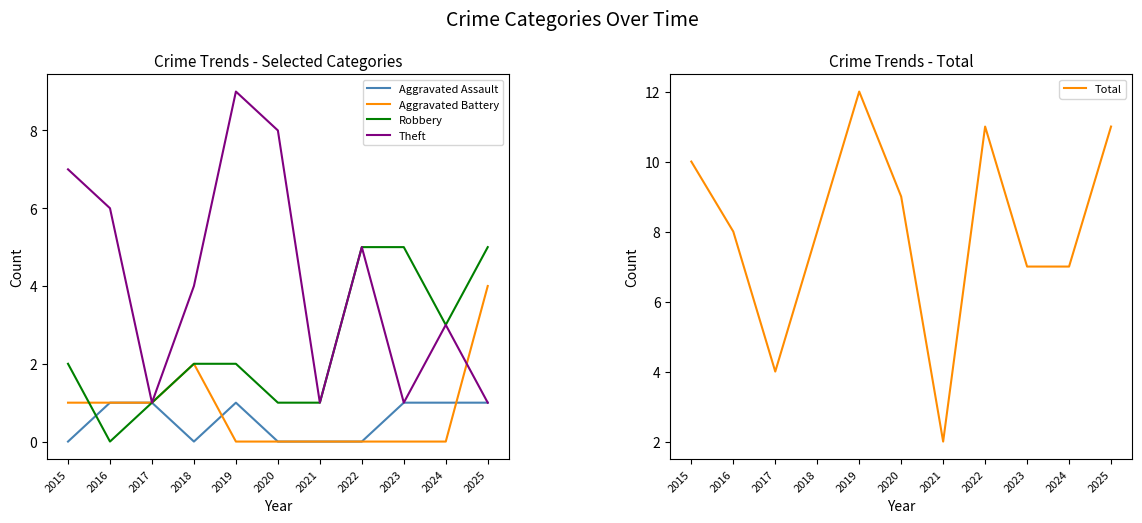

Does the chart display data point markers on the line(s)?

No